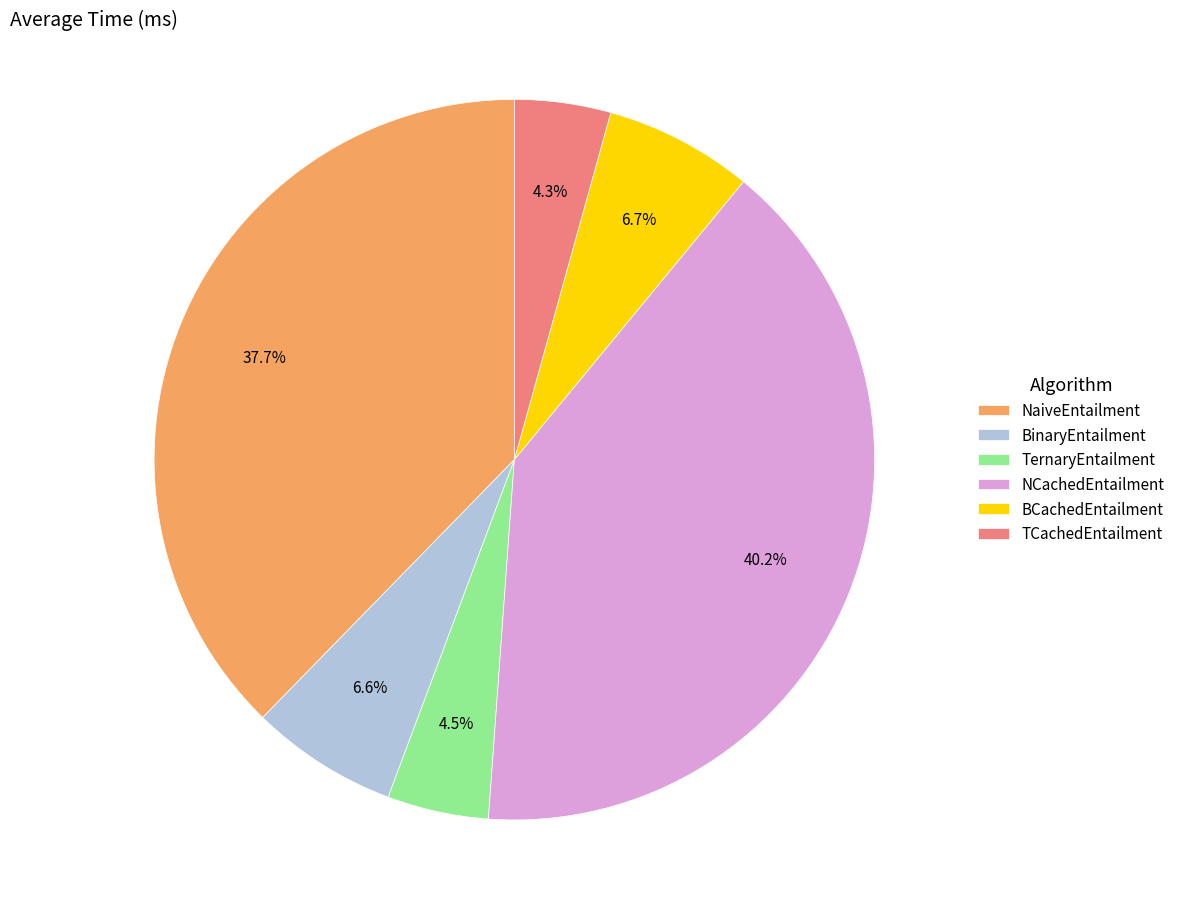

Does BCachedEntailment represent more than half of the total?

No